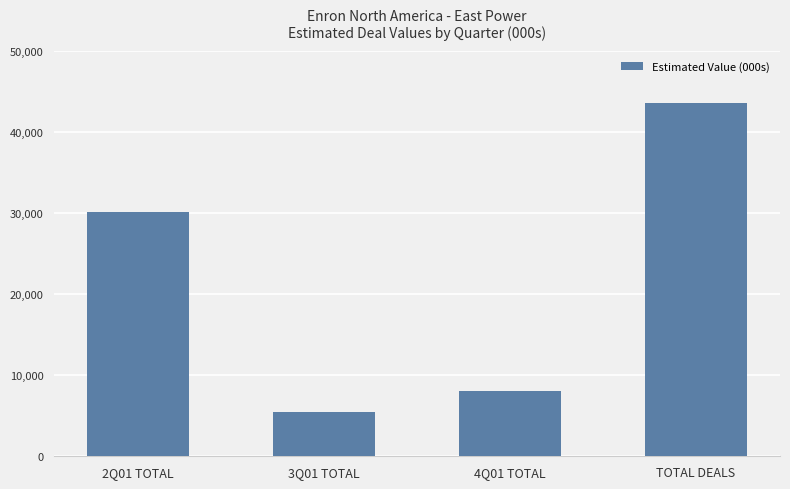

The chart shows a value of 30100 at 2Q01 TOTAL. True or false?

True